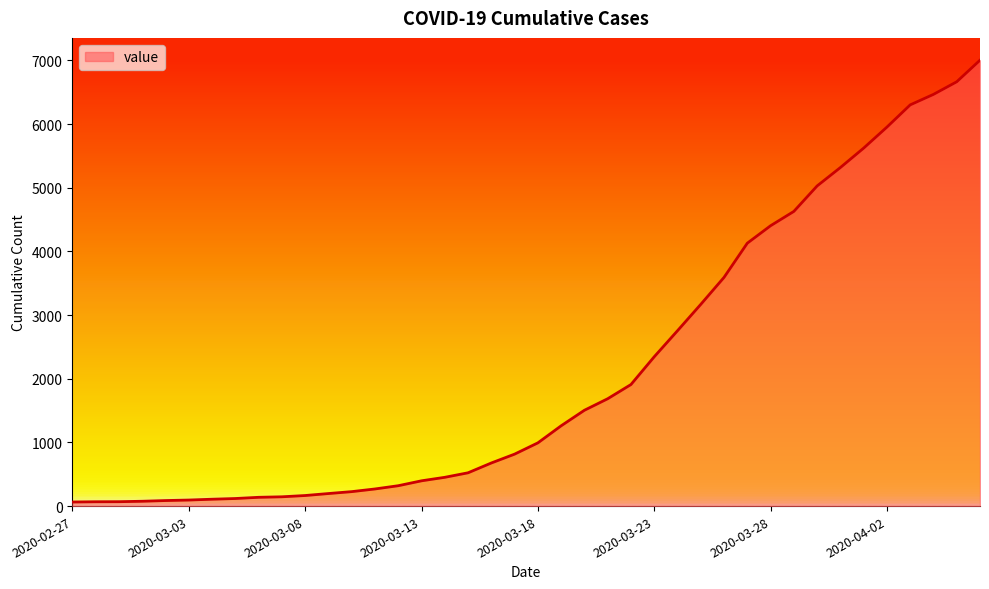

What is the difference between the maximum and minimum values?

6939